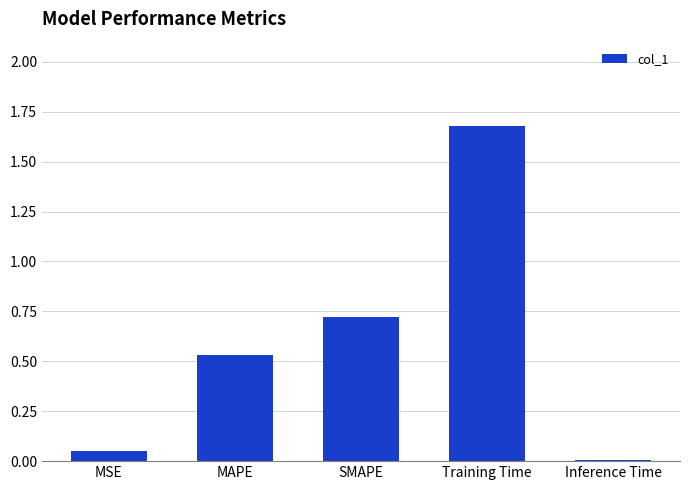

What is the label of the 2nd bar from the right?

Training Time